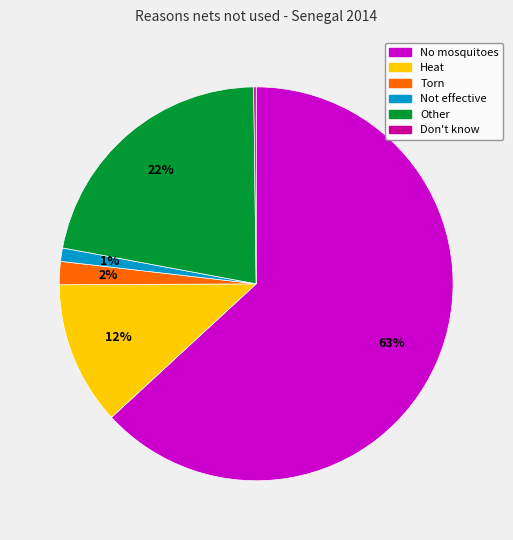

To the nearest percent, what portion does Torn represent?

2%